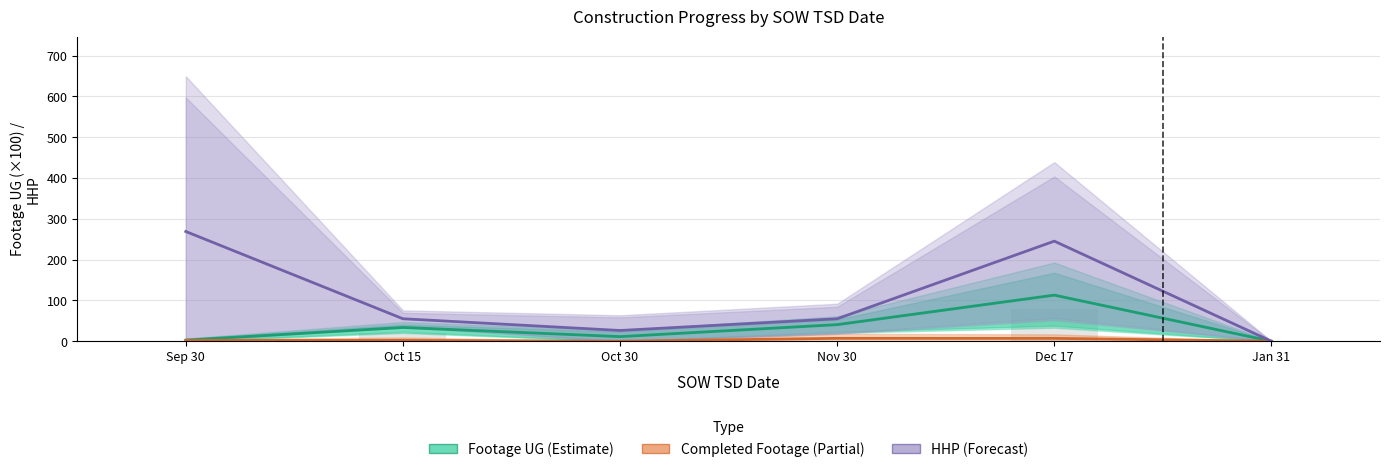

At which label does Footage UG (×100 ft) first exceed 33?

Oct 15